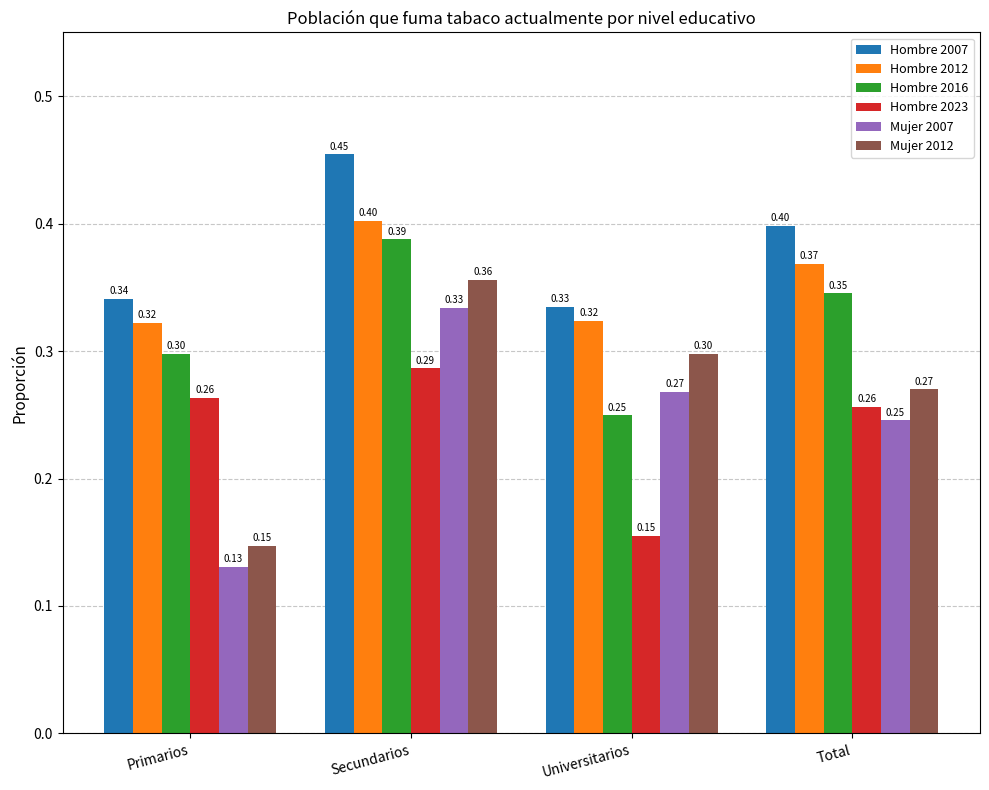

Which series has the largest range (max minus min)?

Mujer 2012